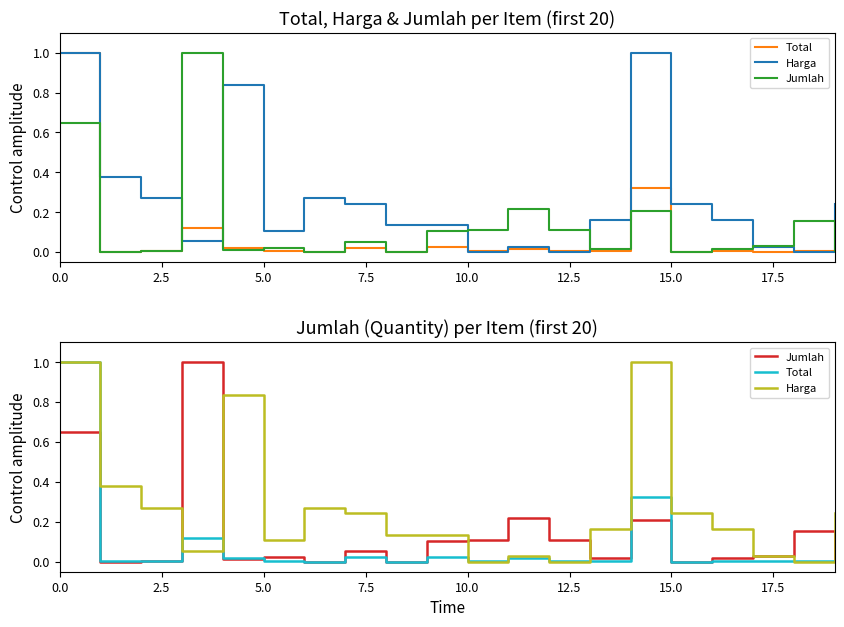

Reading right to left, transcribe all the data shown in this chart.

Total: 0.0	0.0	0.0	0.0	0.0	0.3	0.0	0.0	0.0	0.0	0.0	0.0	0.0	0.0	0.0	0.0	0.1	0.0	0.0	1.0
Harga: 0.2	0.0	0.0	0.2	0.2	1.0	0.2	0.0	0.0	0.0	0.1	0.1	0.2	0.3	0.1	0.8	0.1	0.3	0.4	1.0
Jumlah: 0.0	0.2	0.0	0.0	0.0	0.2	0.0	0.1	0.2	0.1	0.1	0.0	0.1	0.0	0.0	0.0	1.0	0.0	0.0	0.6